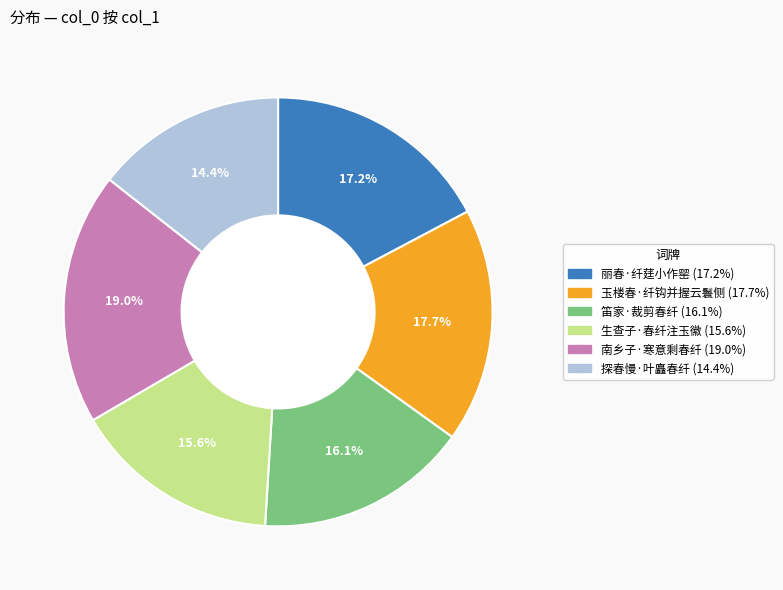

Is 笛家·裁剪春纤 the majority of the pie?

No